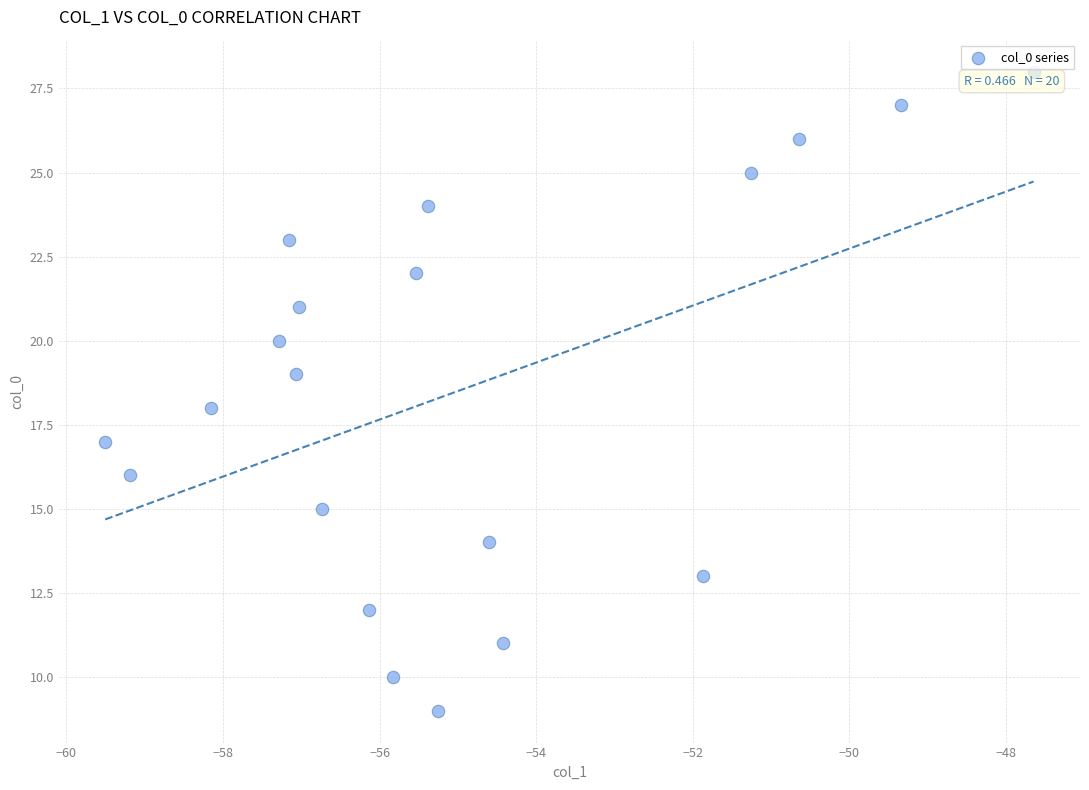

What is the range of Y values (max minus min)?

19